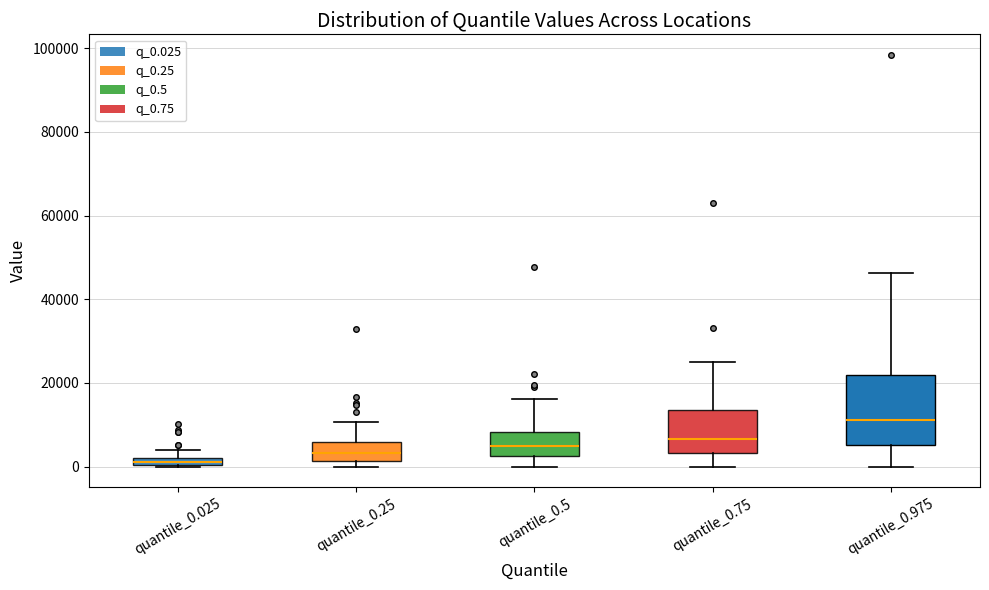

Comparing the boxes themselves (not the whiskers), which one is the tallest?

quantile_0.975